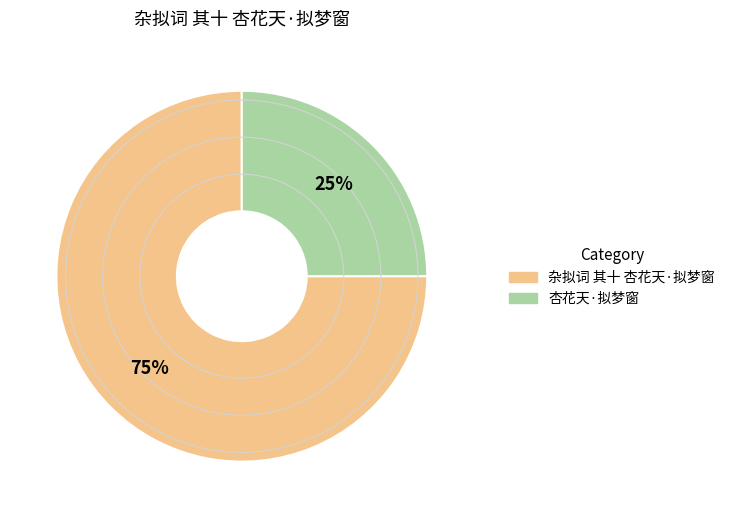

Which slice is the smallest?

杏花天·拟梦窗